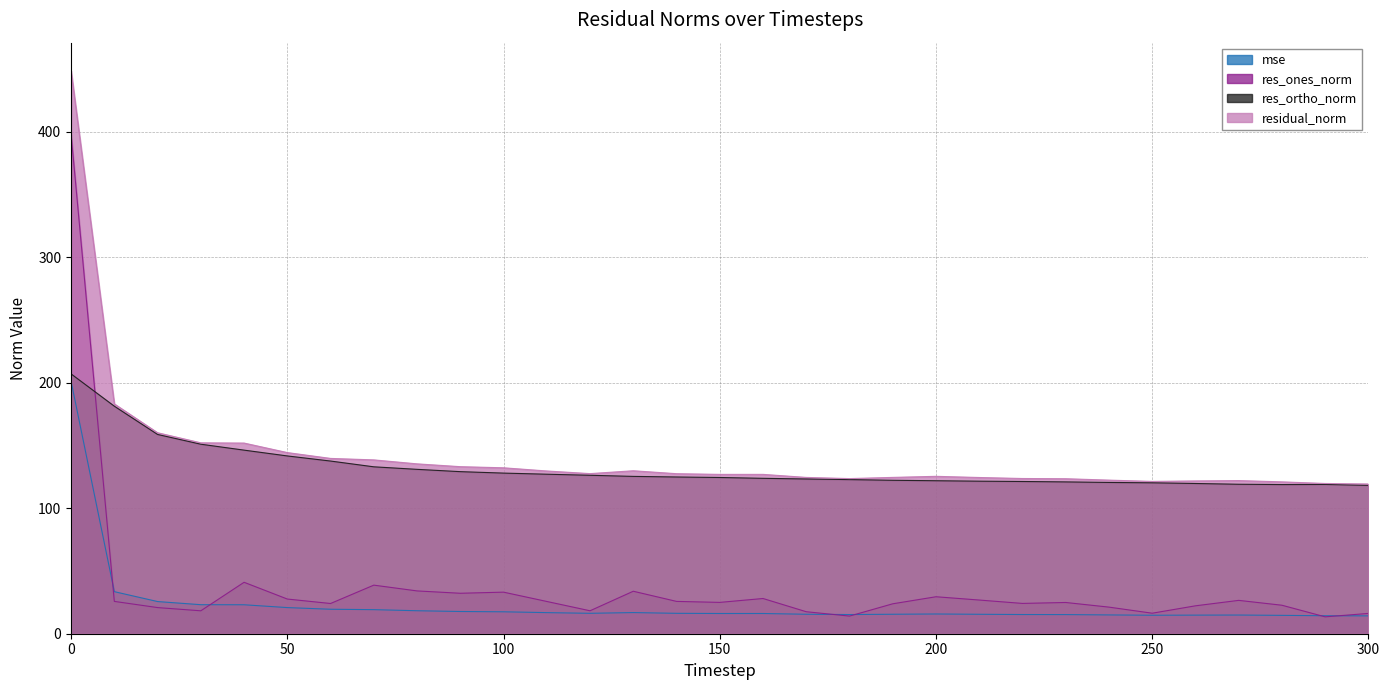

True or false: mse and residual_norm intersect in this chart.

False